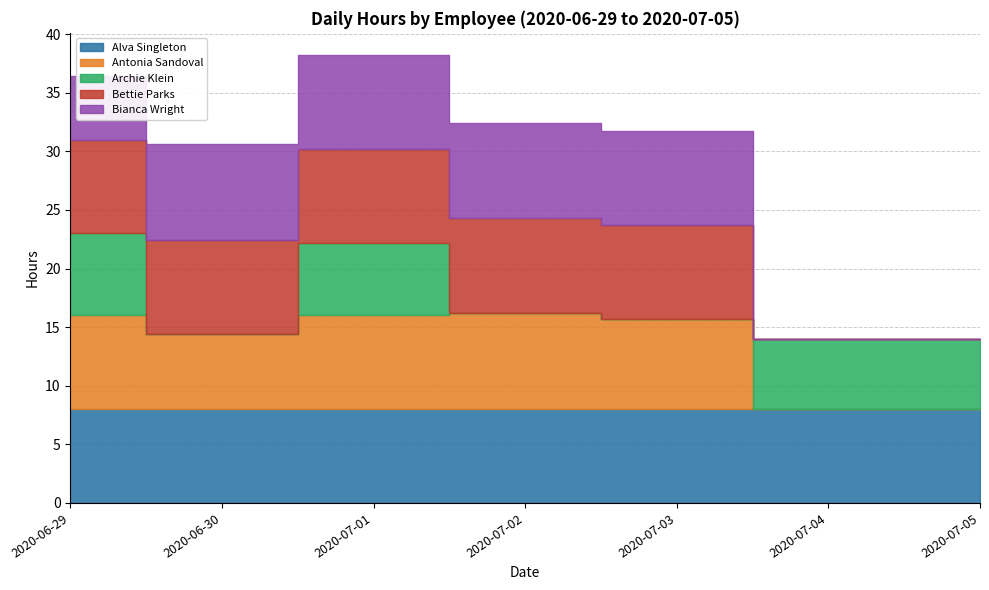

Count the number of data series in this chart.

5